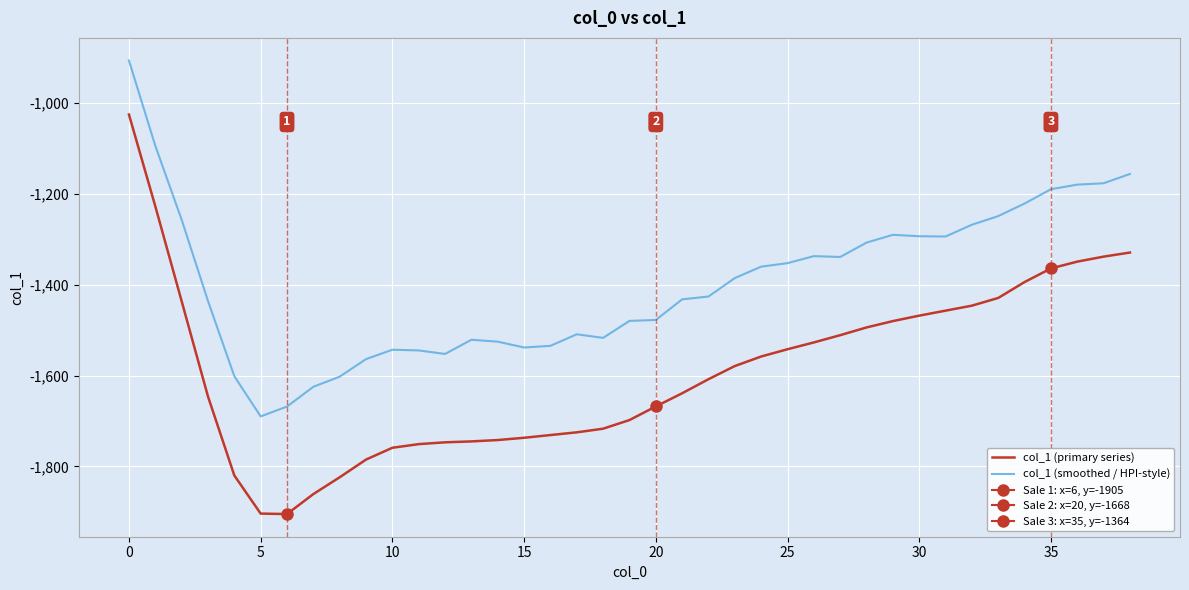

What is the smallest value displayed?

-1905.0